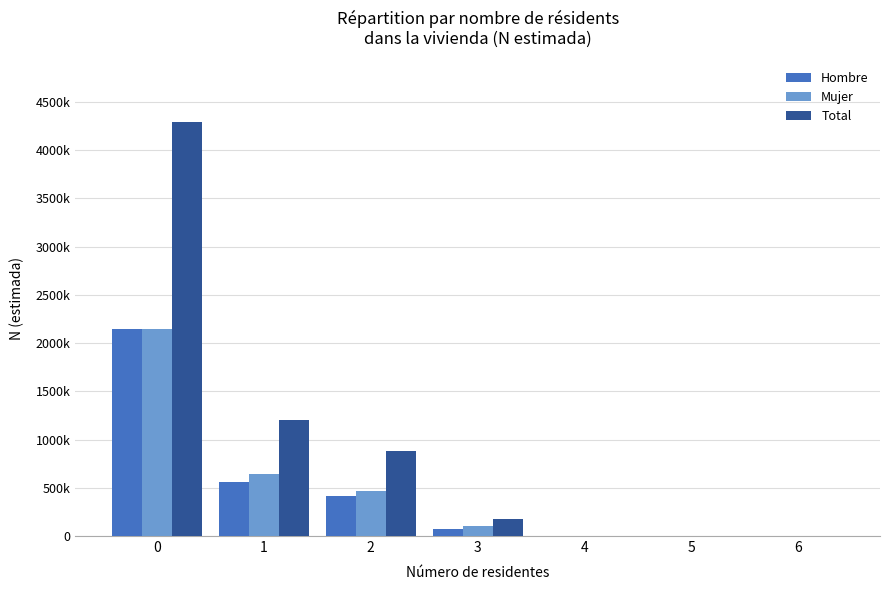

What is the greatest value displayed?

4287065